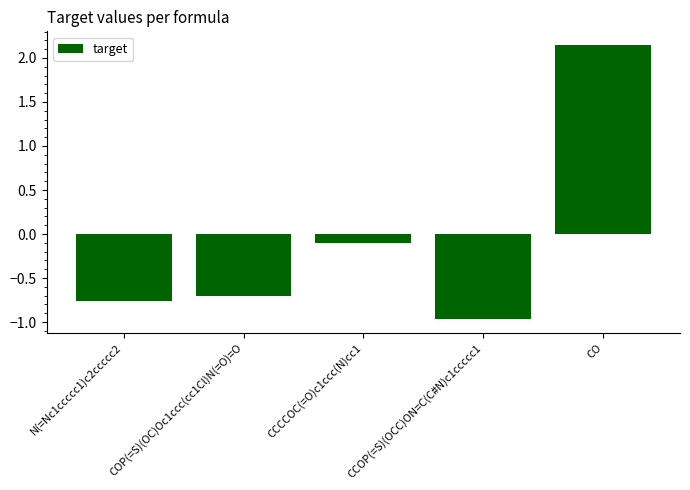

Which category has the lowest value across all series?

CCOP(=S)(OCC)ON=C(C#N)c1ccccc1